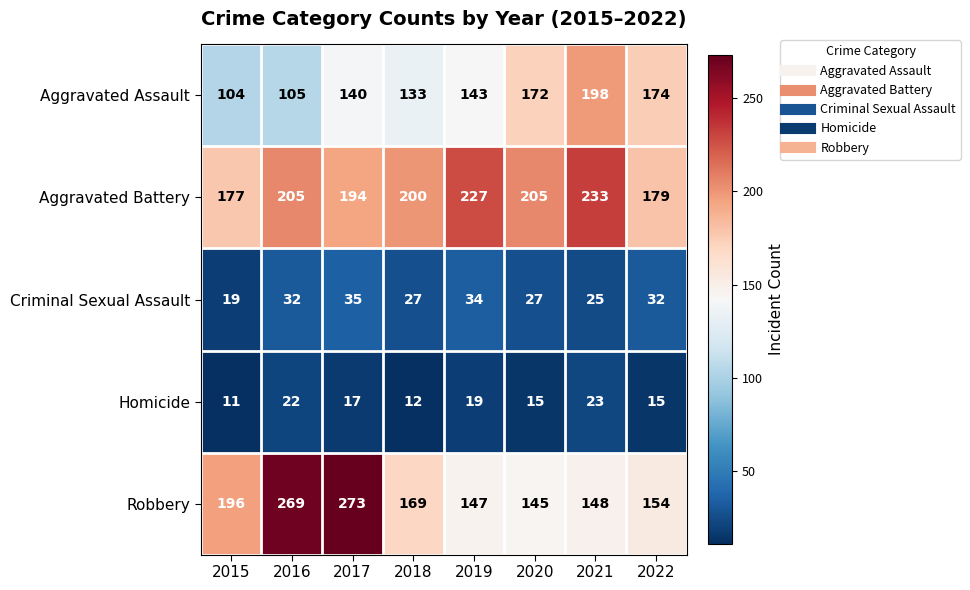

List the series in order of their peak value, highest first.

Robbery, Aggravated Battery, Aggravated Assault, Criminal Sexual Assault, Homicide